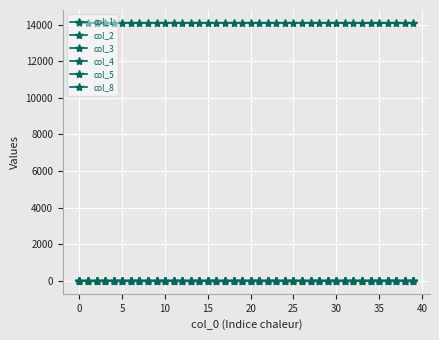

At how many categories does at least one series exceed 13262?

40